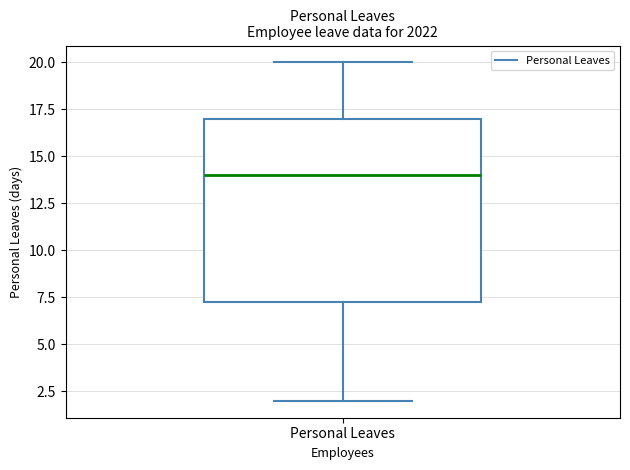

Read this box plot against the y-axis: the position of the median line, the range covered by the box, and the ends of both whiskers. The values are not printed on the chart, so give them approximately, as read against the axis.

median 14.0, box 7.5 to 17.0, whiskers 2.0 to 20.0